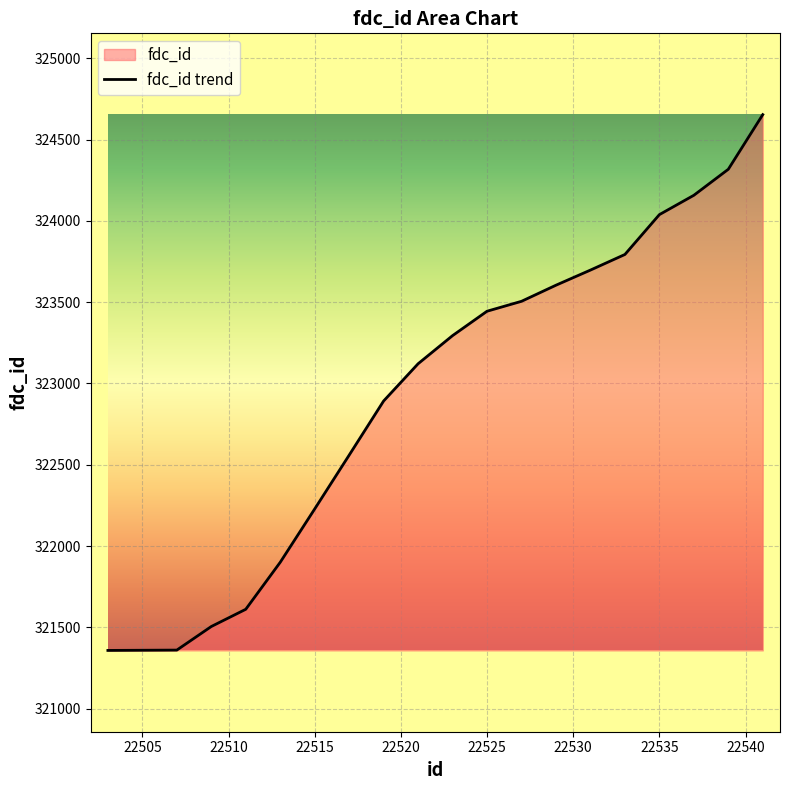

What is the difference between the maximum and minimum values?

3295